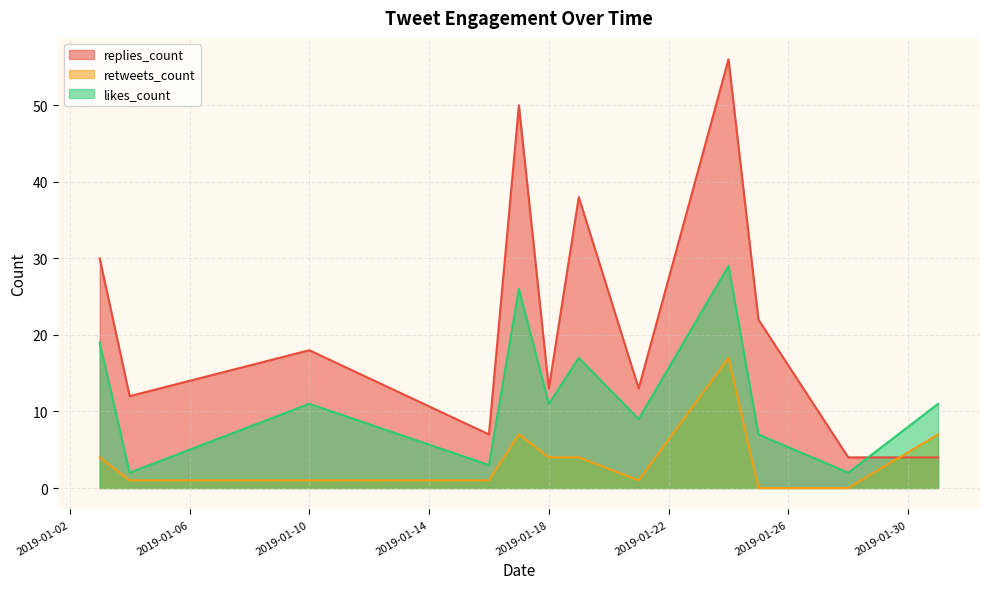

True or false: likes_count has a value of 2 at 2019-01-10.

False